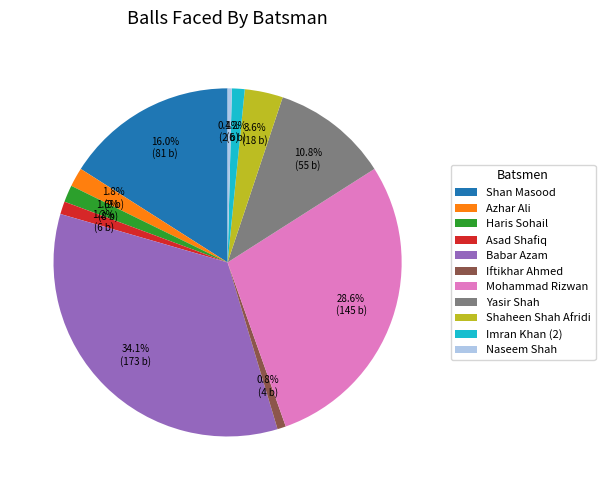

To the nearest percent, what is the difference between the Babar Azam and Azhar Ali slice percentages?

32%